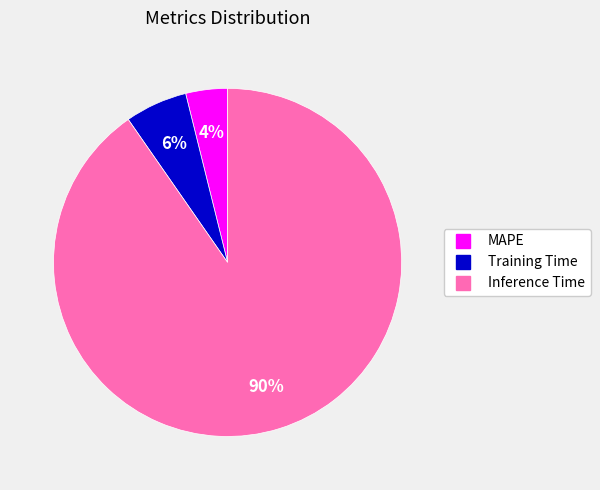

To the nearest percent, what is the difference between the largest and smallest slice percentages?

86%